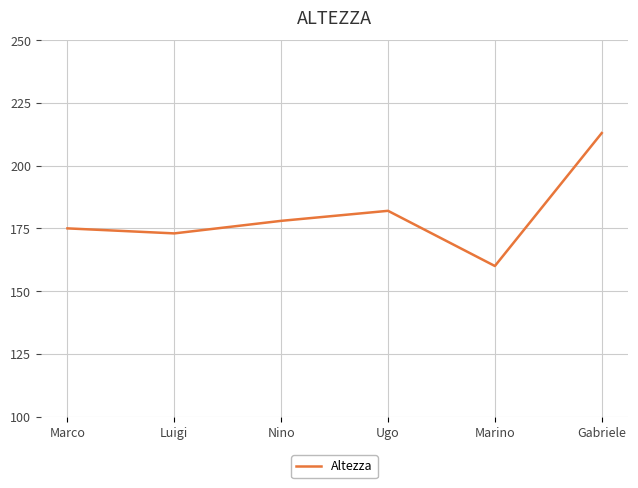

Which category has the highest value across all series?

Gabriele